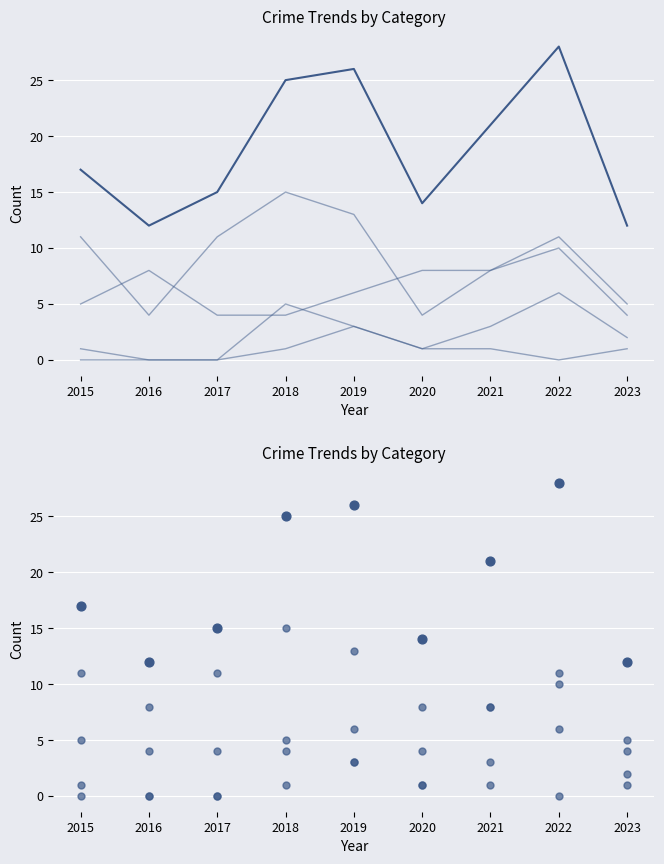

Which series has the widest spread of Y values?

Total